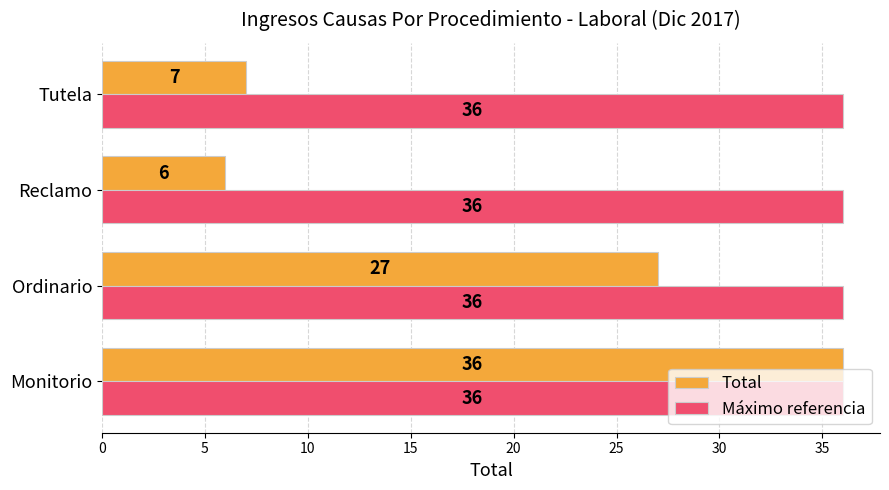

Which category has the lowest value across all series?

Reclamo